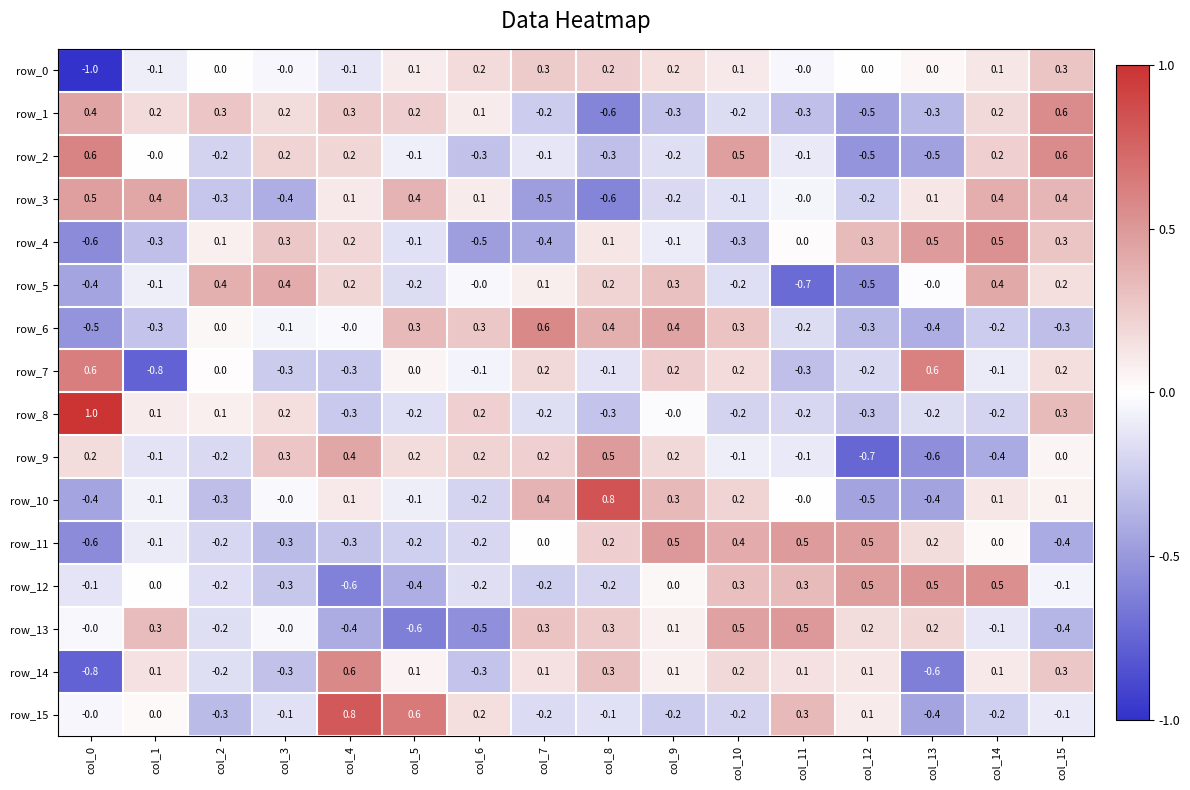

The value of row_1 at col_7 is -0.2. True or false?

True